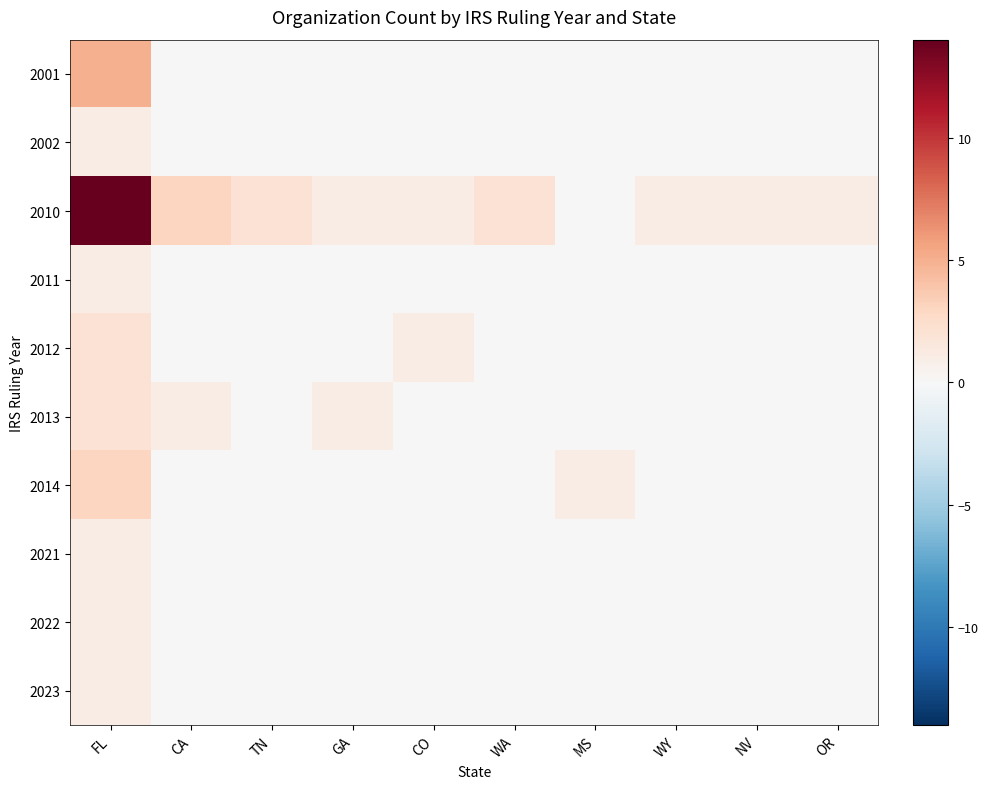

Reading left to right, what are all the values shown in this chart?

2001: FL=5	CA=0	TN=0	GA=0	CO=0	WA=0	MS=0	WY=0	NV=0	OR=0
2002: FL=1	CA=0	TN=0	GA=0	CO=0	WA=0	MS=0	WY=0	NV=0	OR=0
2010: FL=14	CA=3	TN=2	GA=1	CO=1	WA=2	MS=0	WY=1	NV=1	OR=1
2011: FL=1	CA=0	TN=0	GA=0	CO=0	WA=0	MS=0	WY=0	NV=0	OR=0
2012: FL=2	CA=0	TN=0	GA=0	CO=1	WA=0	MS=0	WY=0	NV=0	OR=0
2013: FL=2	CA=1	TN=0	GA=1	CO=0	WA=0	MS=0	WY=0	NV=0	OR=0
2014: FL=3	CA=0	TN=0	GA=0	CO=0	WA=0	MS=1	WY=0	NV=0	OR=0
2021: FL=1	CA=0	TN=0	GA=0	CO=0	WA=0	MS=0	WY=0	NV=0	OR=0
2022: FL=1	CA=0	TN=0	GA=0	CO=0	WA=0	MS=0	WY=0	NV=0	OR=0
2023: FL=1	CA=0	TN=0	GA=0	CO=0	WA=0	MS=0	WY=0	NV=0	OR=0